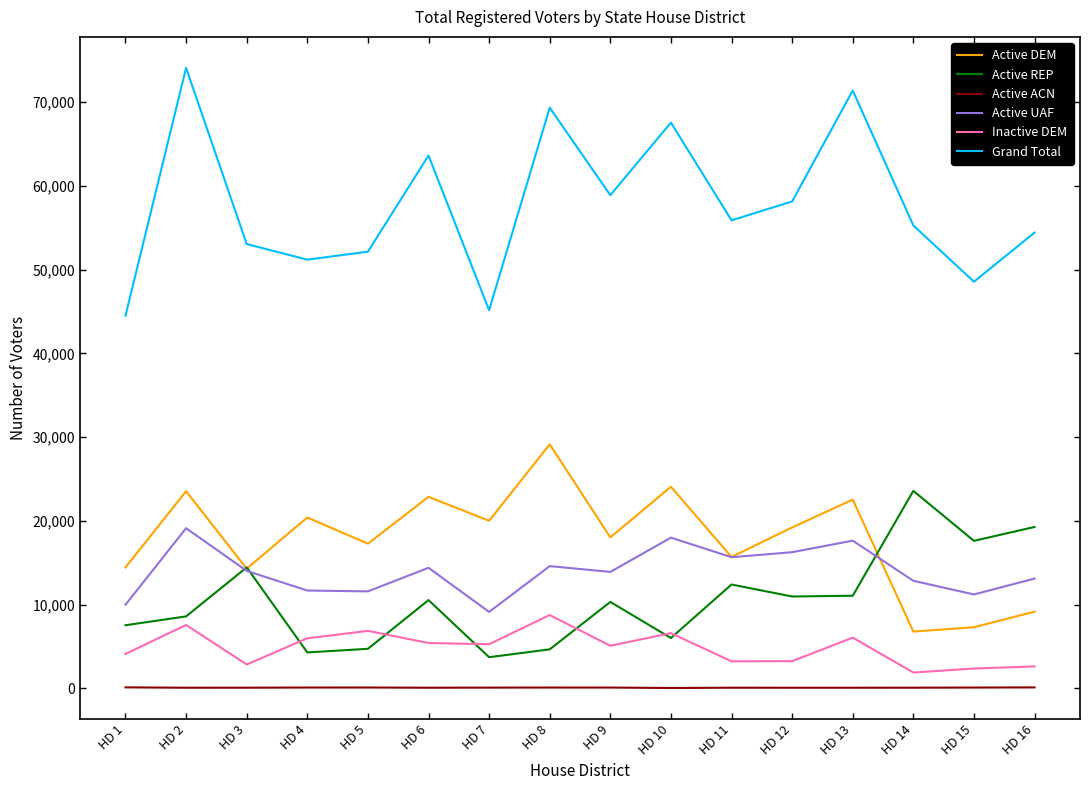

Rank the series at HD 6 from highest to lowest value.

Grand Total, Active DEM, Active UAF, Active REP, Inactive DEM, Active ACN